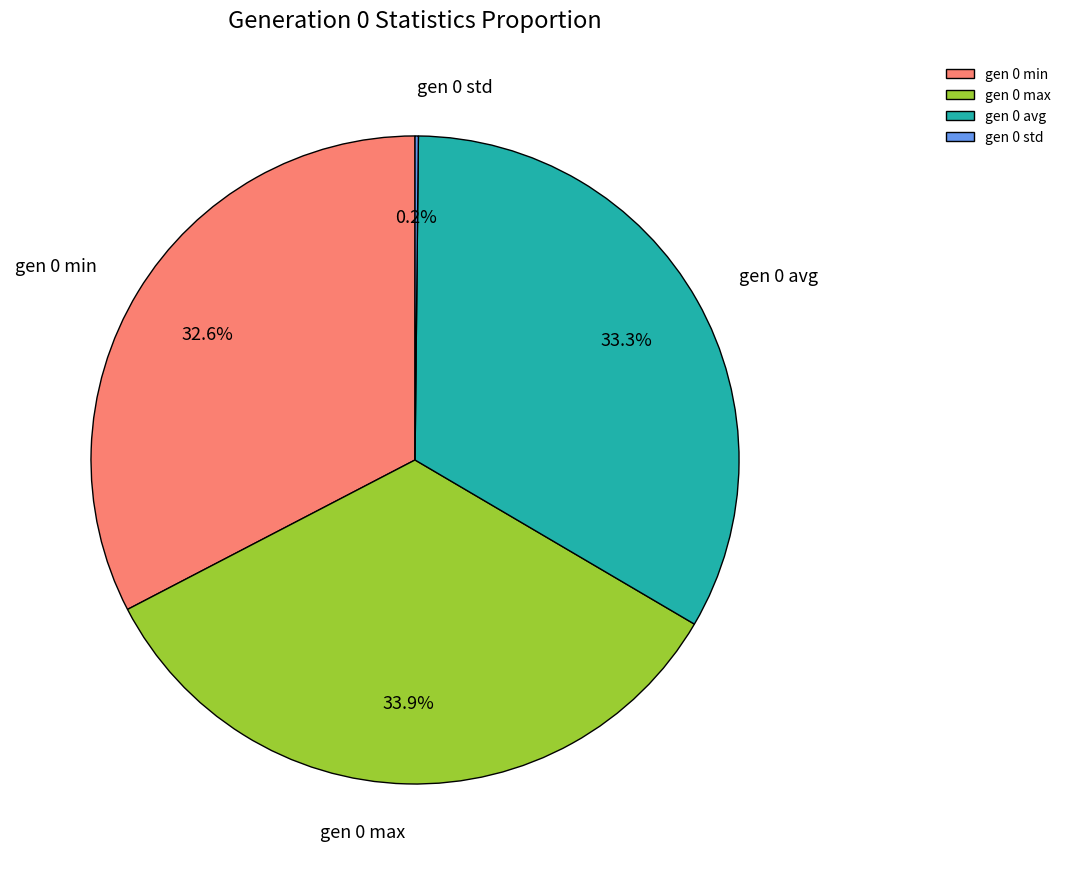

Between gen 0 min and gen 0 max, which is larger?

gen 0 max